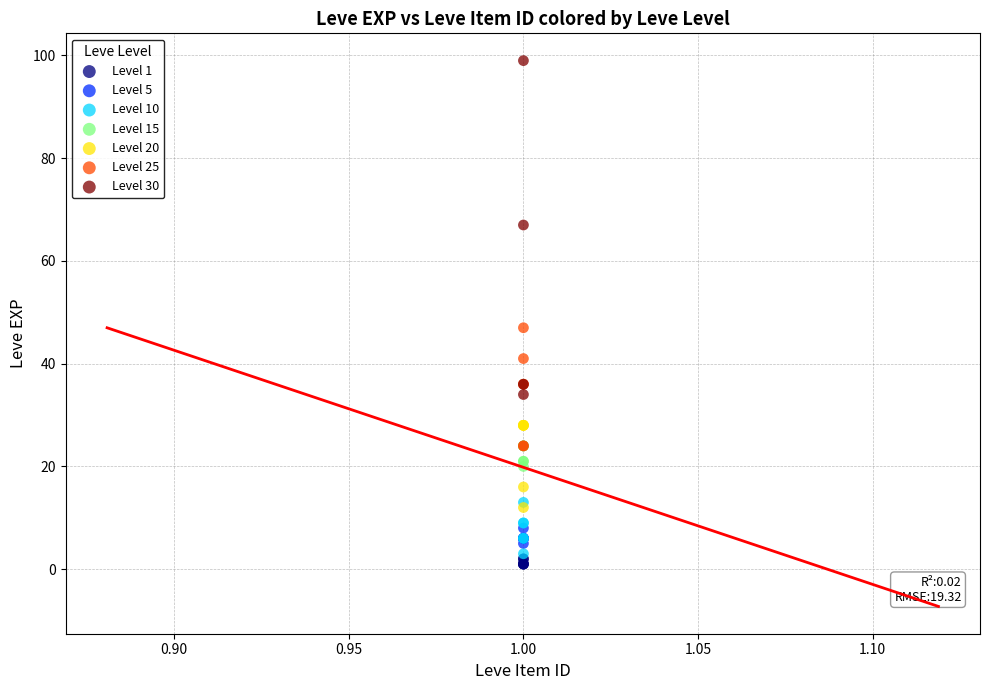

Which series has the widest spread of Y values?

Level 30